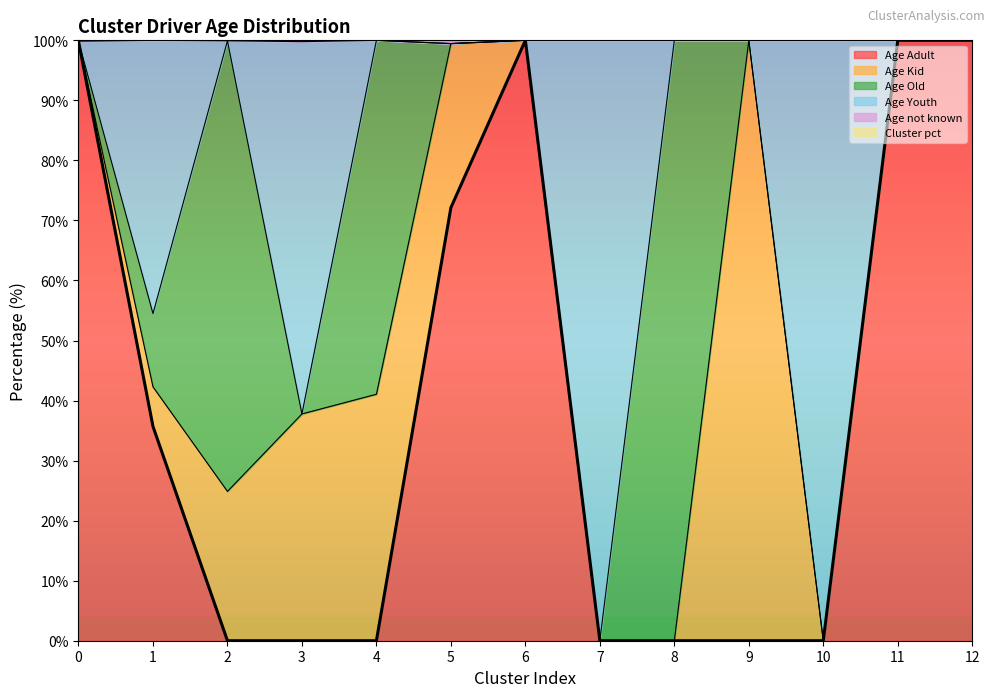

Is it true that Age Adult equals 0.0 at 10?

True